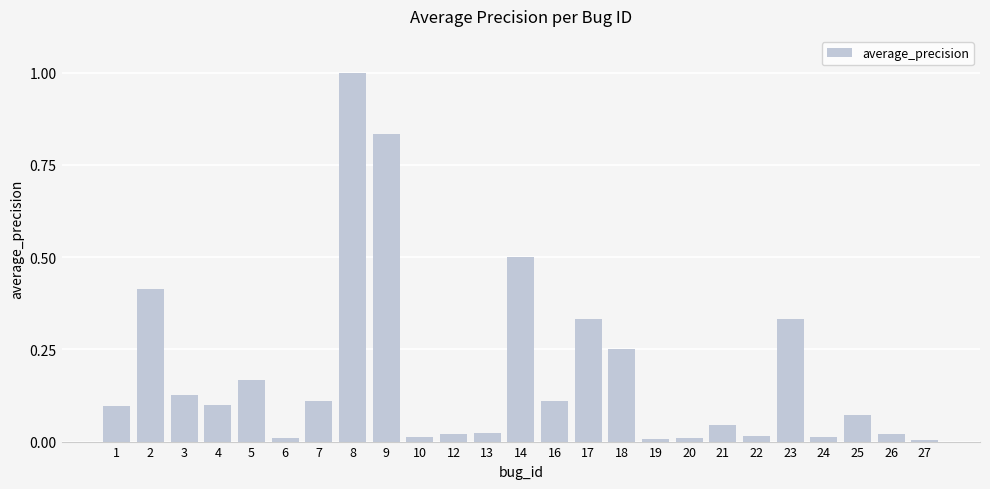

Is it true that the value at 12 is 0.0?

True